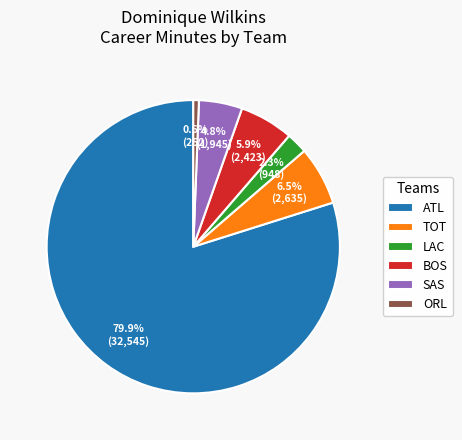

Rank the categories by value from lowest to highest.

ORL, LAC, SAS, BOS, TOT, ATL